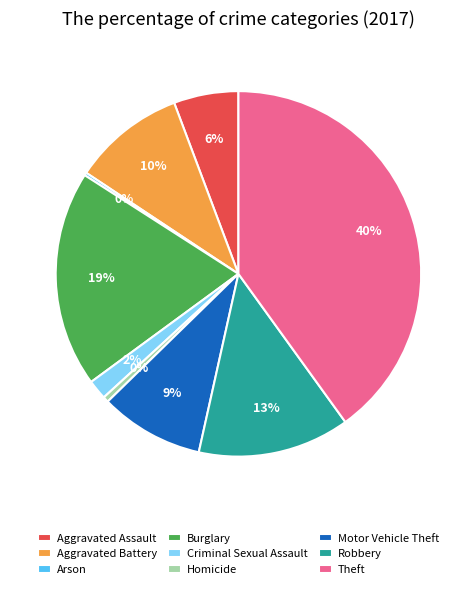

Is the sum of Motor Vehicle Theft and Aggravated Battery greater than half?

No